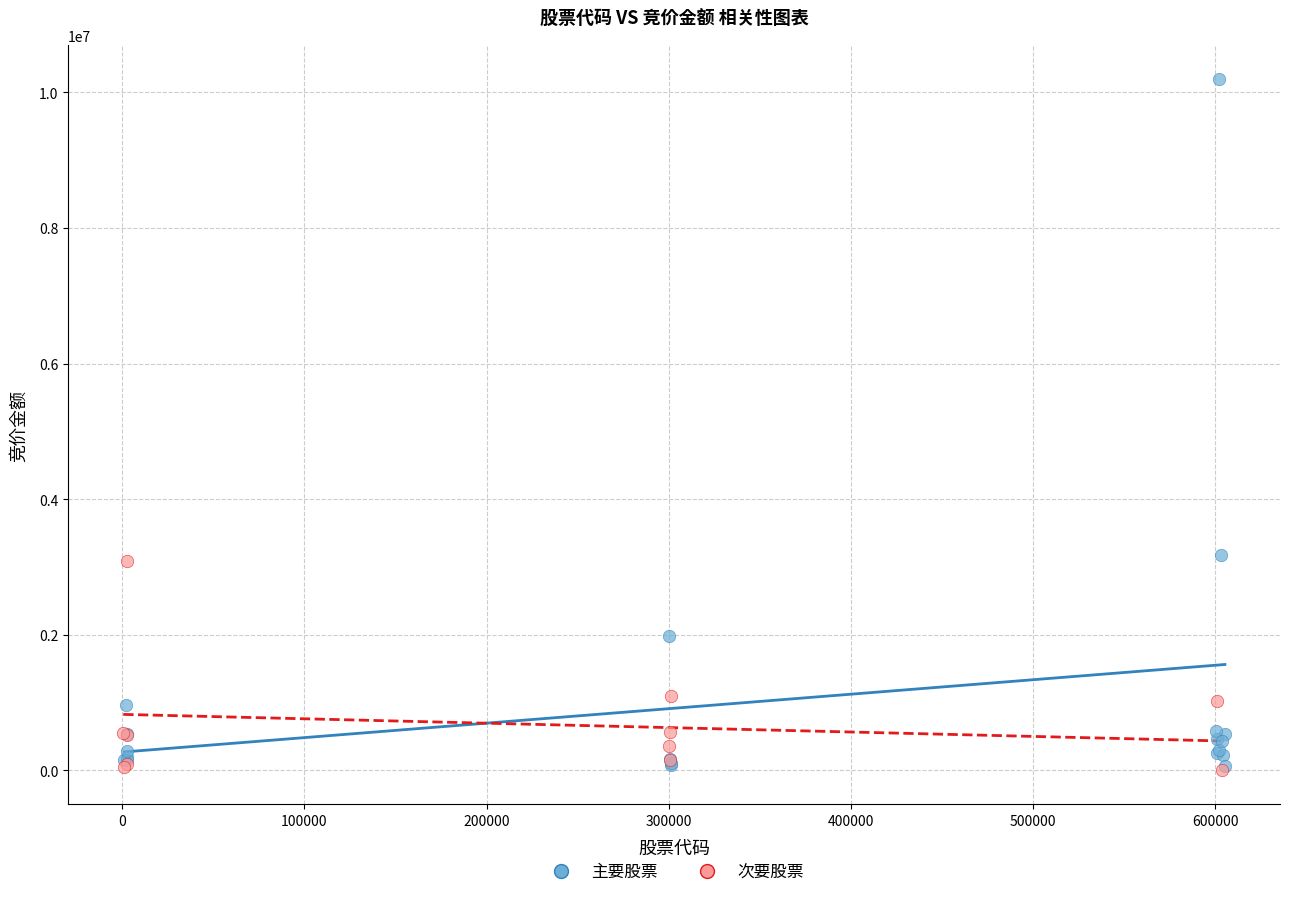

Which series has the largest Y range (max minus min)?

主要股票